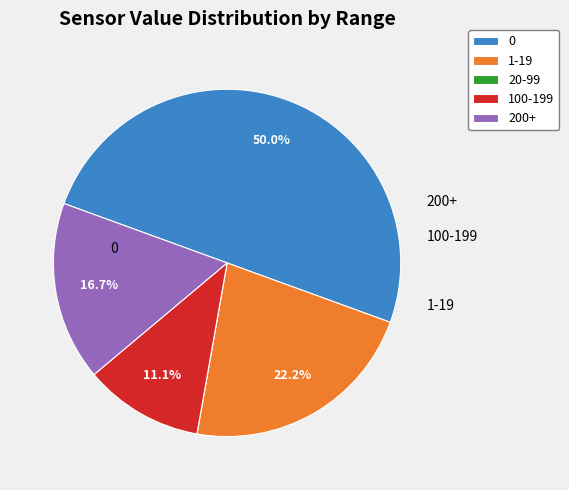

Is 1-19 the majority of the pie?

No